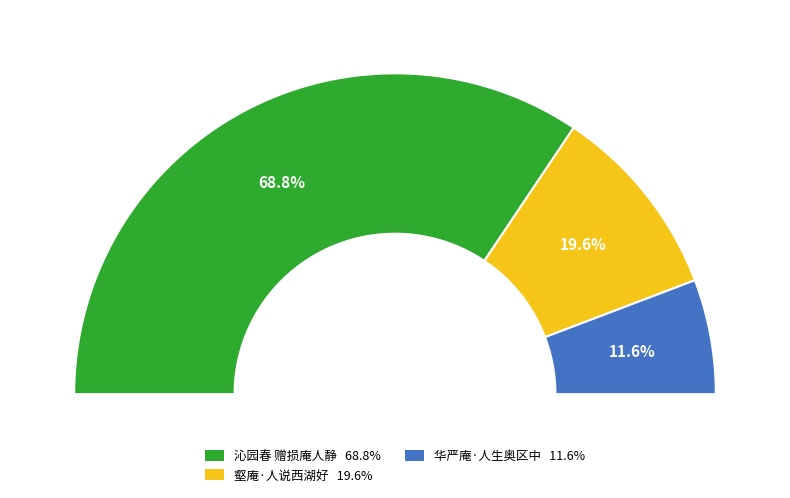

Combined, do 华严庵·人生奥区中 and 沁园春 赠损庵人静 account for over 50%?

Yes